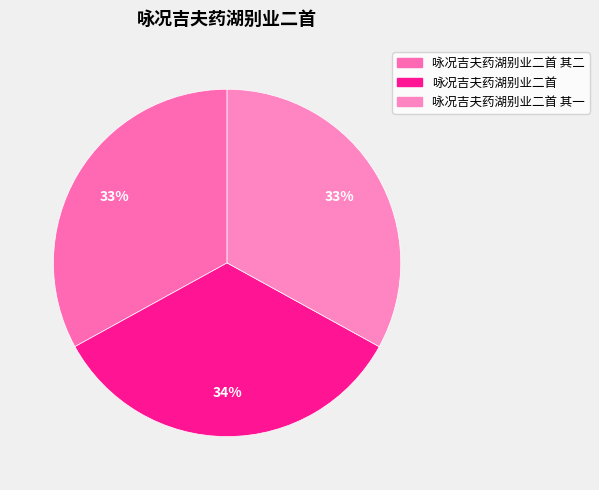

Which slice is the largest?

咏况吉夫药湖别业二首